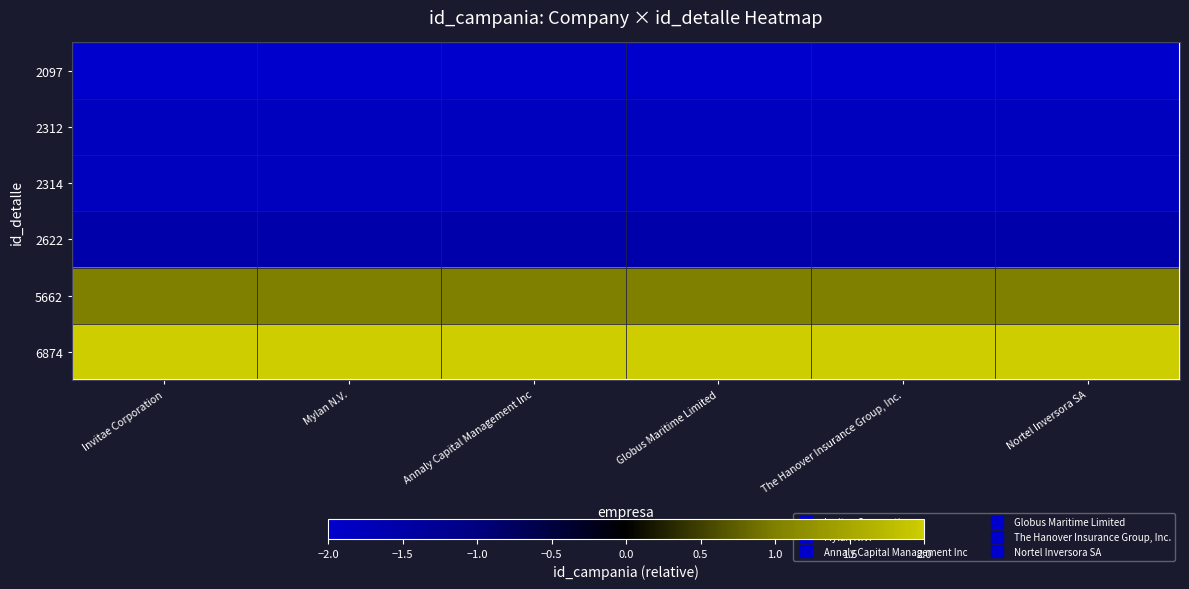

At which category does the chart reach its minimum across all series?

Invitae Corporation